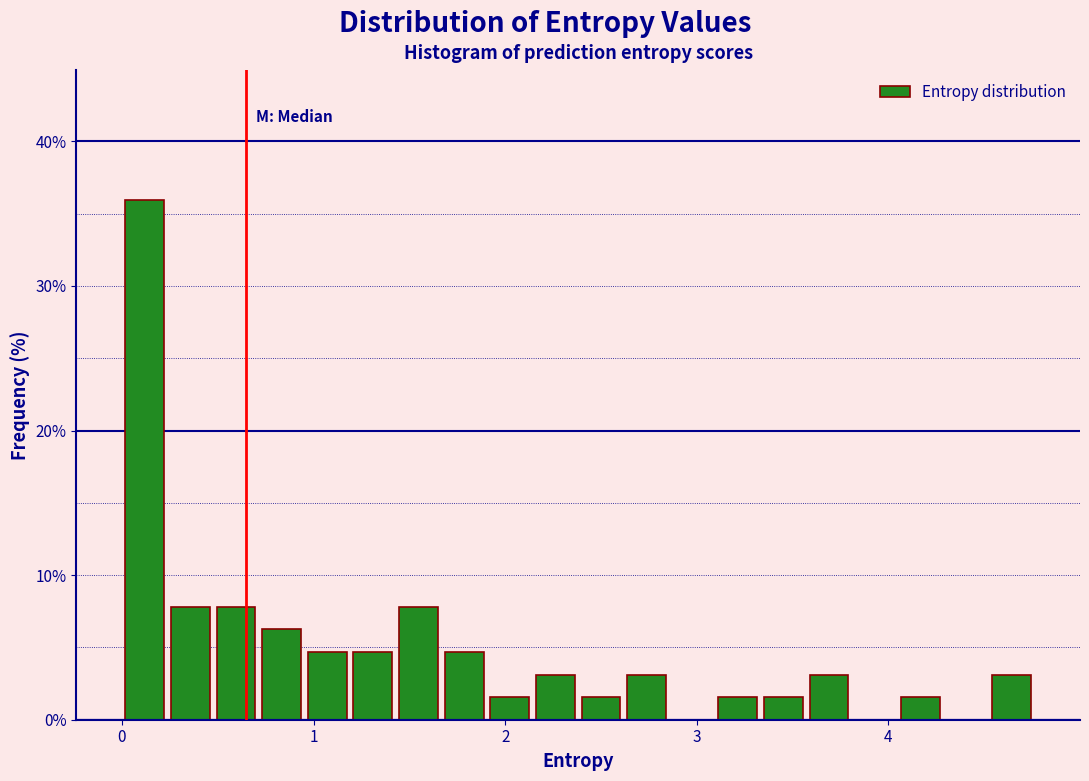

Read against the x-axis, roughly where is the centre of the tallest bar?

0.1